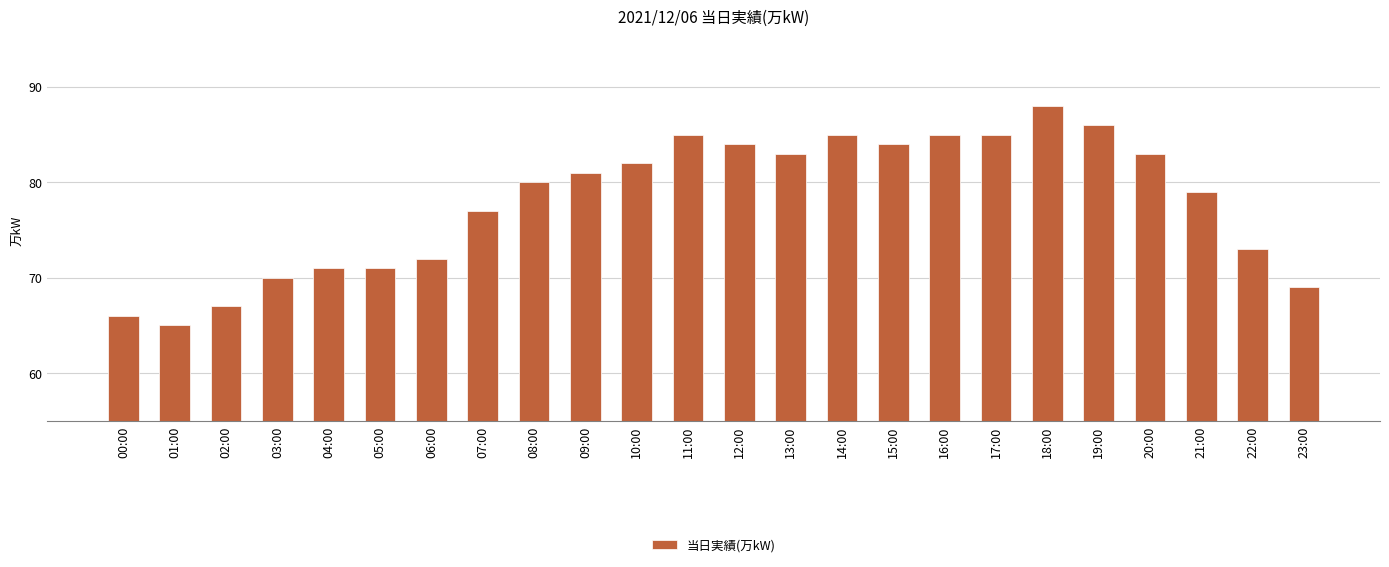

Which label corresponds to the largest value in the chart?

18:00